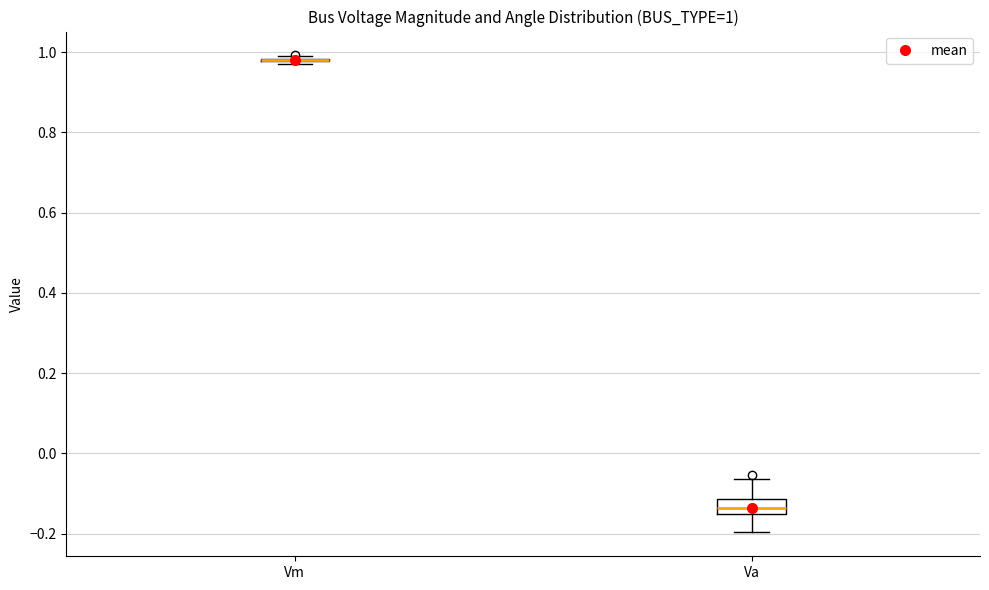

Comparing the boxes themselves (not the whiskers), which one is the tallest?

Va